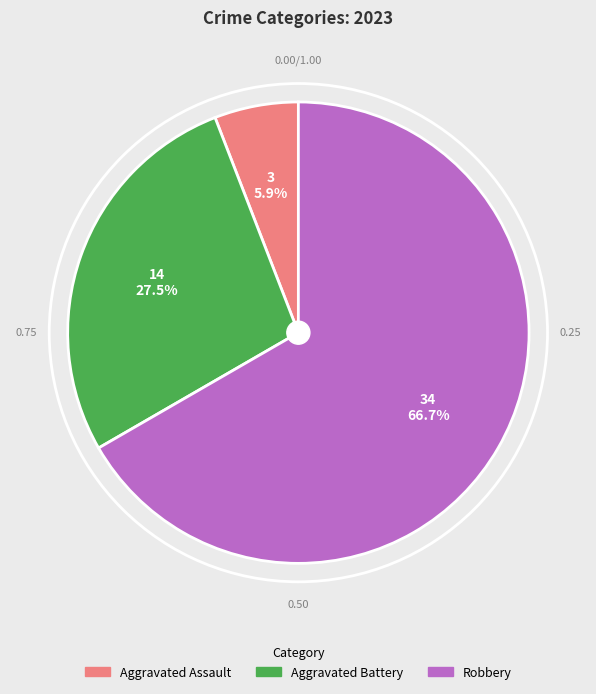

To the nearest percent, what is the average slice percentage?

33%